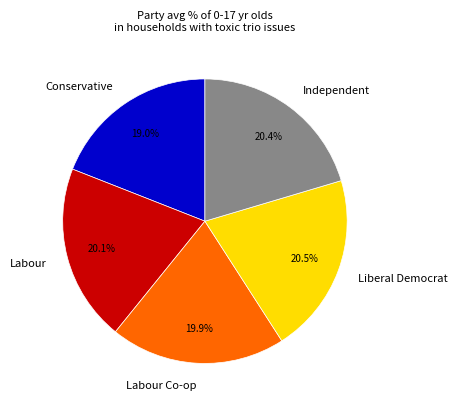

To the nearest percent, what percentage of the pie is Labour Co-op?

20%